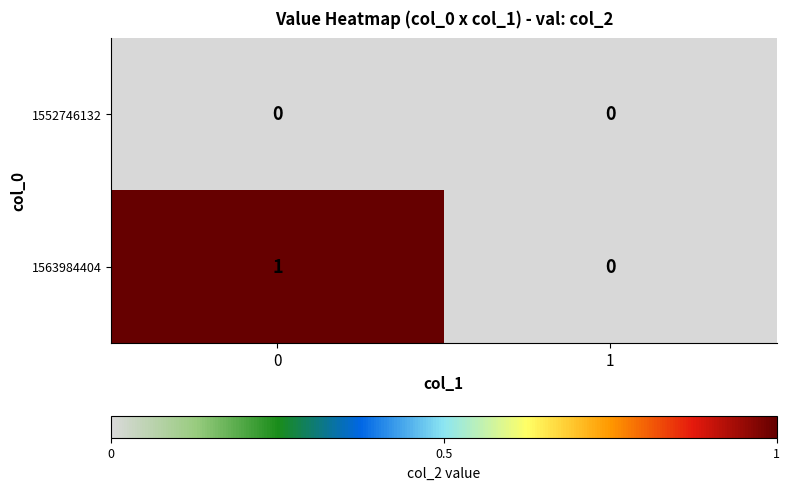

Reading left to right, what are all the values shown in this chart?

1552746132: 0	0
1563984404: 1	0